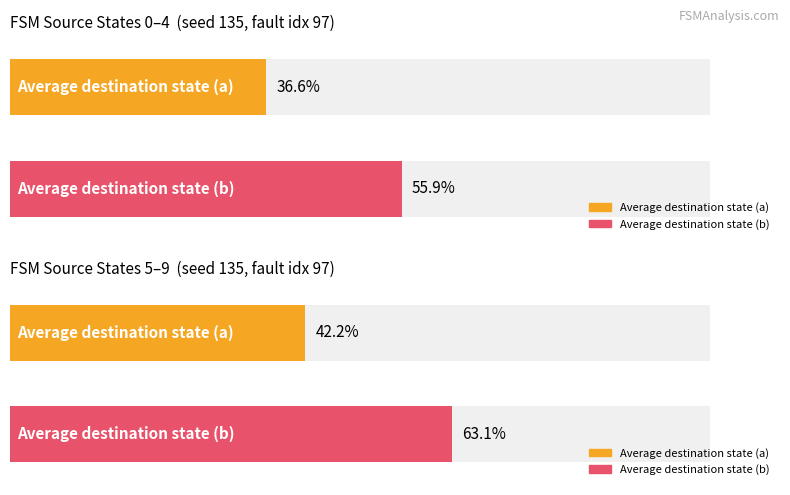

Is it true that output_symbol_0 equals 13 at state 6?

False